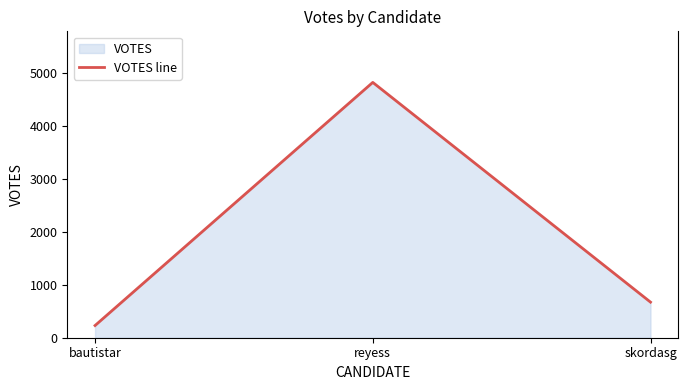

What is the difference between the second highest and minimum values?

441